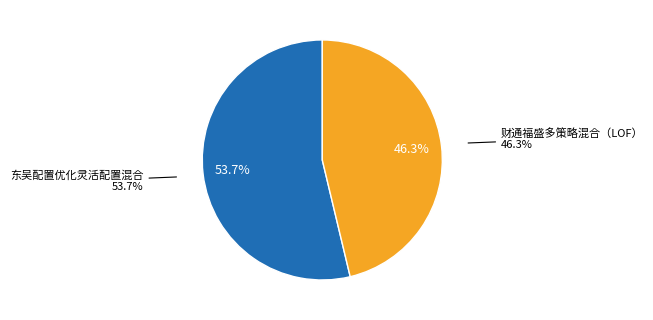

What is the smallest slice in the pie chart?

财通福盛多策略混合（LOF）